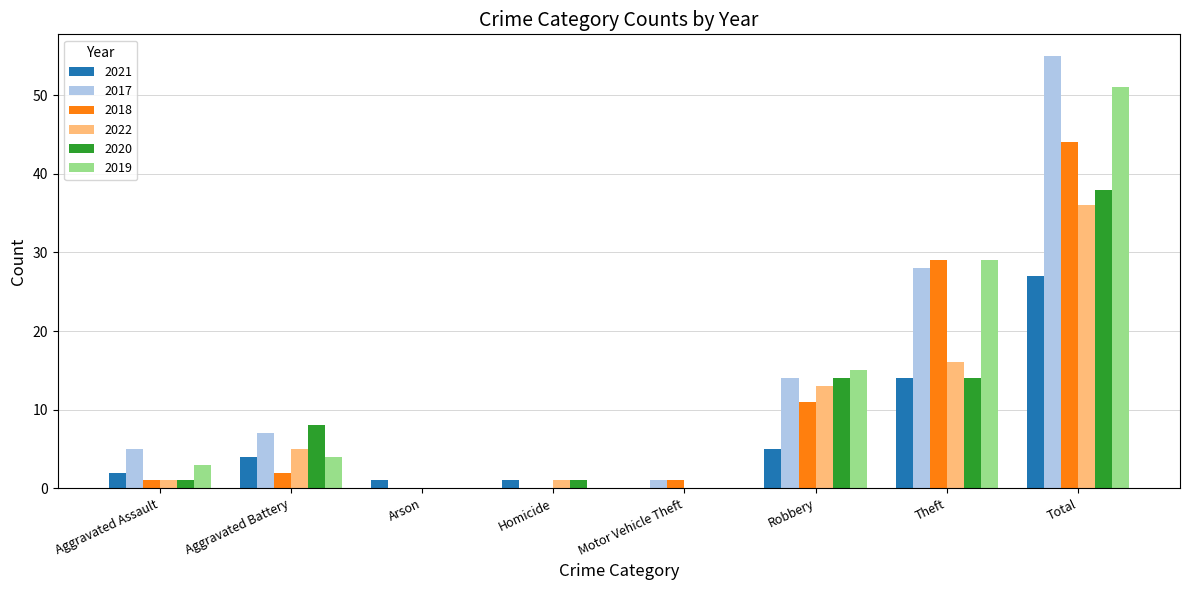

Reading right to left, extract all data points from this chart.

2021: Total=27	Theft=14	Robbery=5	Motor Vehicle Theft=0	Homicide=1	Arson=1	Aggravated Battery=4	Aggravated Assault=2
2017: Total=55	Theft=28	Robbery=14	Motor Vehicle Theft=1	Homicide=0	Arson=0	Aggravated Battery=7	Aggravated Assault=5
2018: Total=44	Theft=29	Robbery=11	Motor Vehicle Theft=1	Homicide=0	Arson=0	Aggravated Battery=2	Aggravated Assault=1
2022: Total=36	Theft=16	Robbery=13	Motor Vehicle Theft=0	Homicide=1	Arson=0	Aggravated Battery=5	Aggravated Assault=1
2020: Total=38	Theft=14	Robbery=14	Motor Vehicle Theft=0	Homicide=1	Arson=0	Aggravated Battery=8	Aggravated Assault=1
2019: Total=51	Theft=29	Robbery=15	Motor Vehicle Theft=0	Homicide=0	Arson=0	Aggravated Battery=4	Aggravated Assault=3